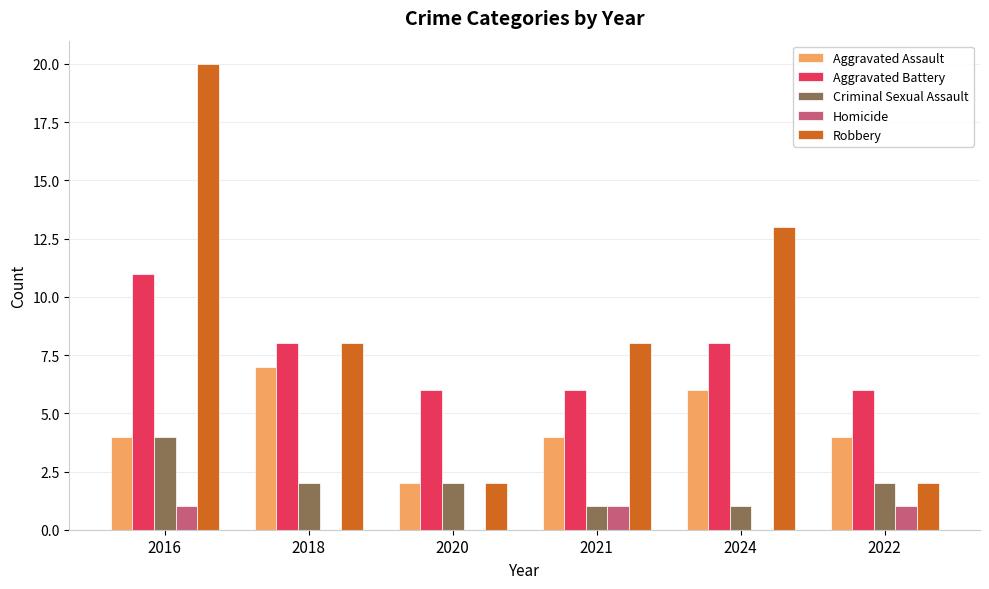

What is the average value of the Aggravated Battery series?

8